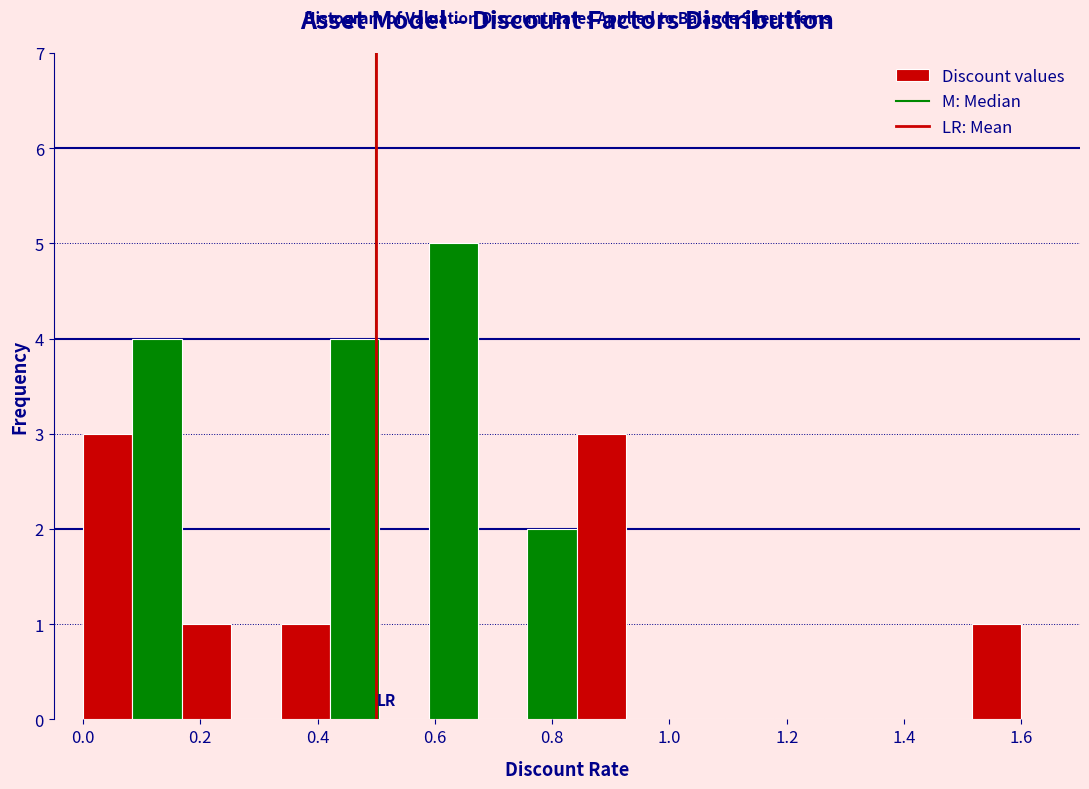

Reading left to right, list every bar in this chart as the range it spans on the x-axis followed by its height. Neither the bar edges nor the heights are printed on the chart, so give them approximately, as read against the axes.

0.00 to 0.08: 3
0.08 to 0.16: 4
0.16 to 0.26: 1
0.26 to 0.34: 0
0.34 to 0.42: 1
0.42 to 0.50: 4
0.50 to 0.58: 0
0.58 to 0.68: 5
0.68 to 0.76: 0
0.76 to 0.84: 2
0.84 to 0.92: 3
0.92 to 1.02: 0
1.02 to 1.10: 0
1.10 to 1.18: 0
1.18 to 1.26: 0
1.26 to 1.34: 0
1.34 to 1.44: 0
1.44 to 1.52: 0
1.52 to 1.60: 1